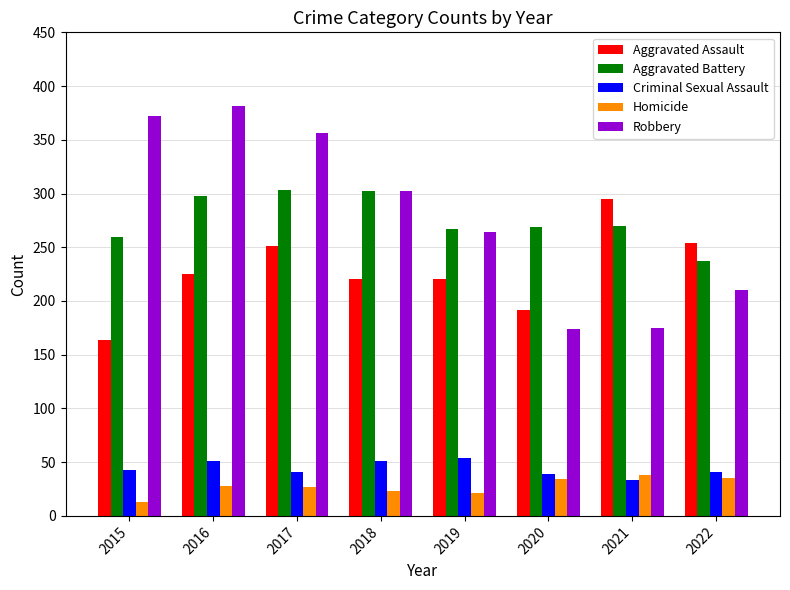

How many bars are there in total?

40